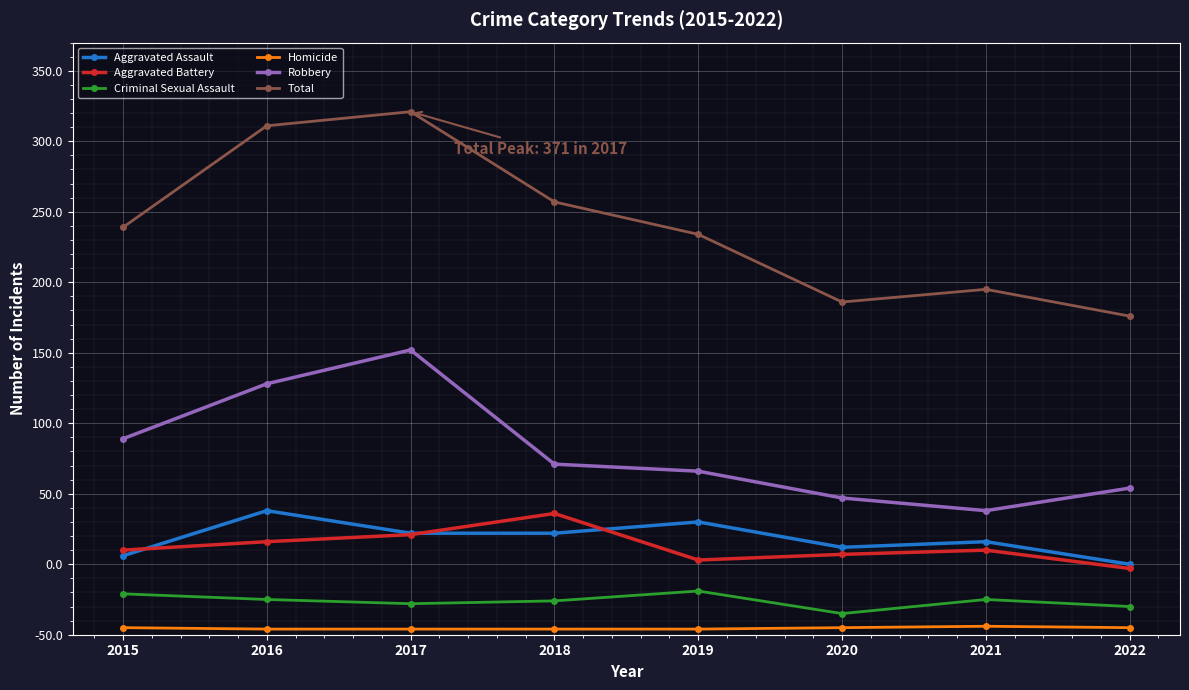

Does the chart have visible grid lines?

Yes